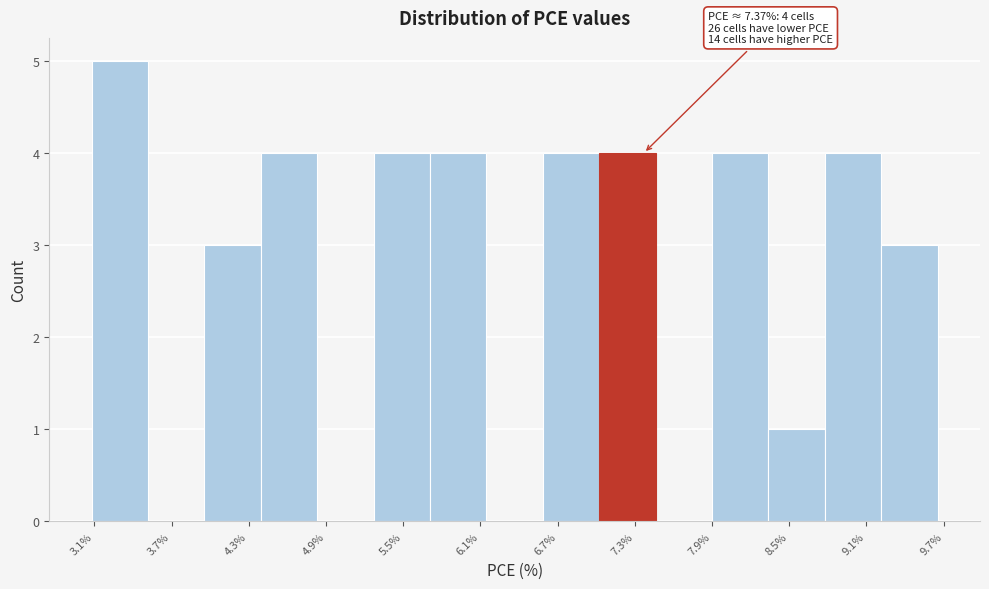

Which range on the x-axis has the tallest bar?

3.1 to 3.5